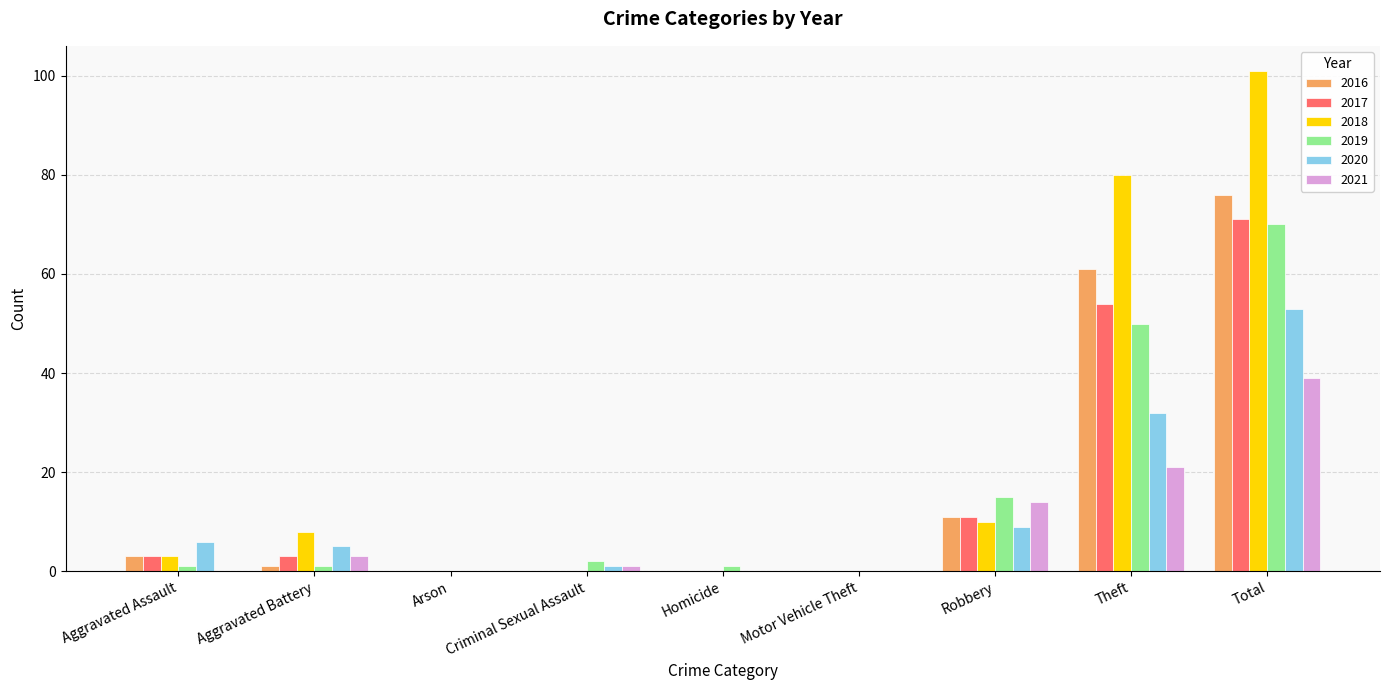

Is it true that 2020 equals 6 at Aggravated Assault?

True